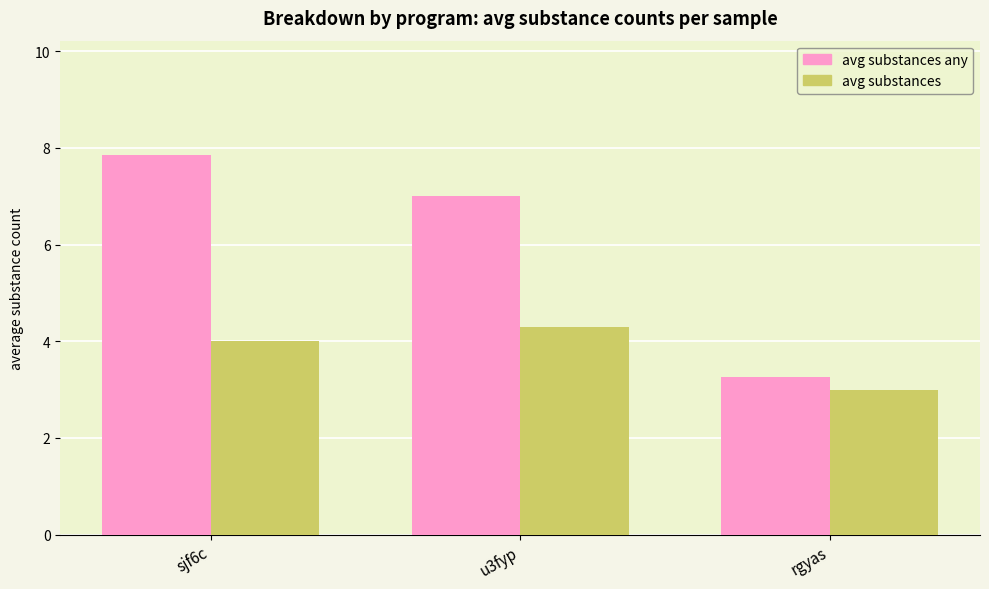

What are all the series names shown in the legend?

avg substances any, avg substances